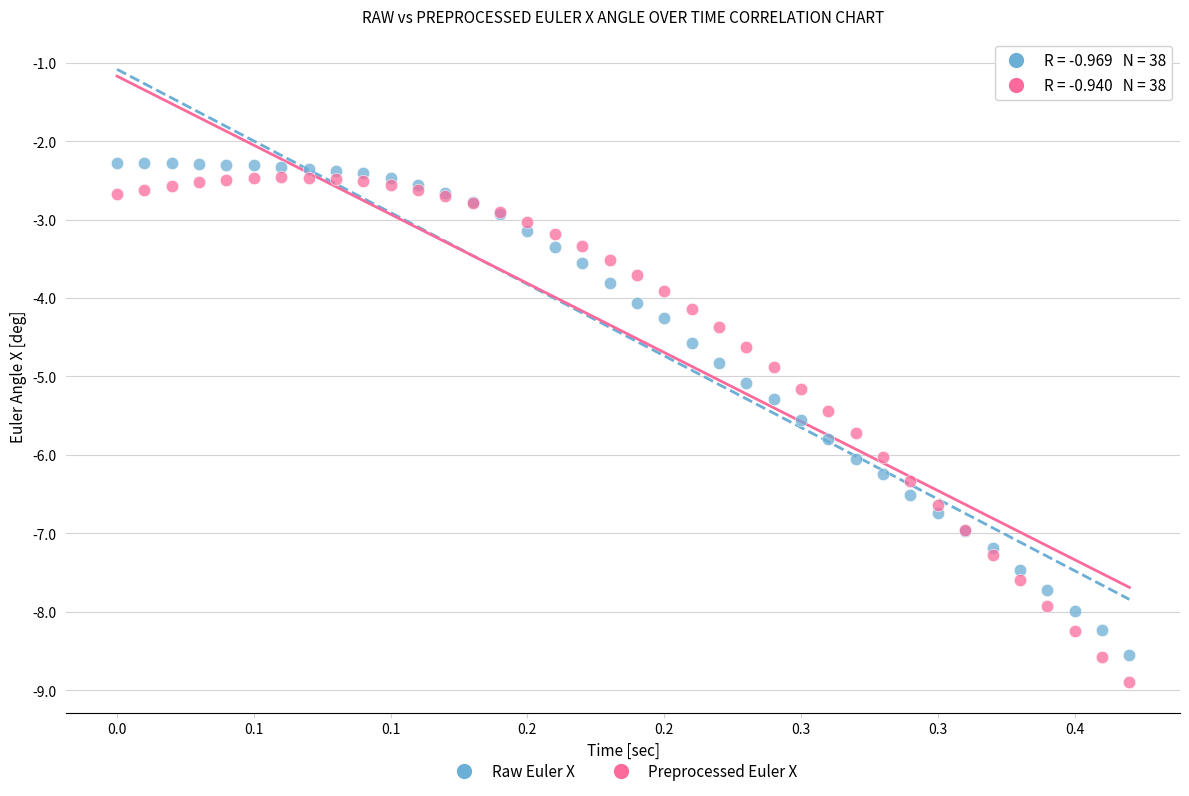

Which series contains the lowest Y value?

Preprocessed Euler X